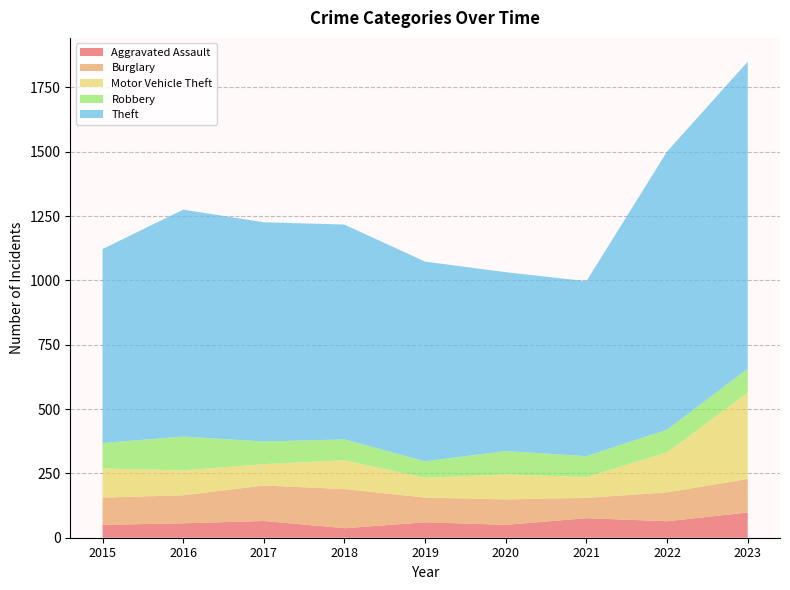

Reading left to right, extract all data points from this chart.

Aggravated Assault: 50	56	65	37	60	50	76	64	98
Burglary: 106	109	138	152	96	99	79	112	130
Motor Vehicle Theft: 113	97	83	112	77	97	81	156	336
Robbery: 99	131	88	81	64	91	81	88	93
Theft: 754	882	852	835	776	695	680	1081	1193